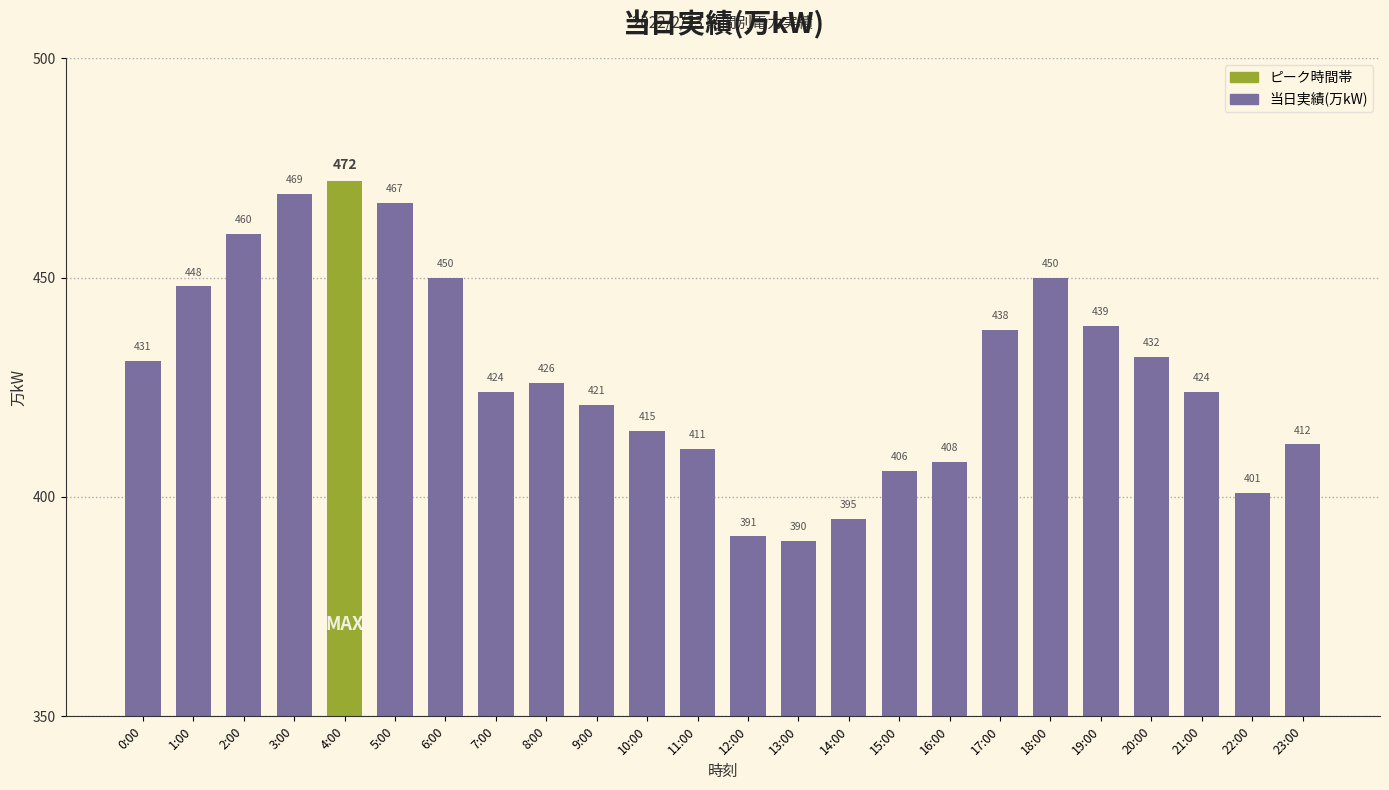

Which category has the highest value across all series?

4:00